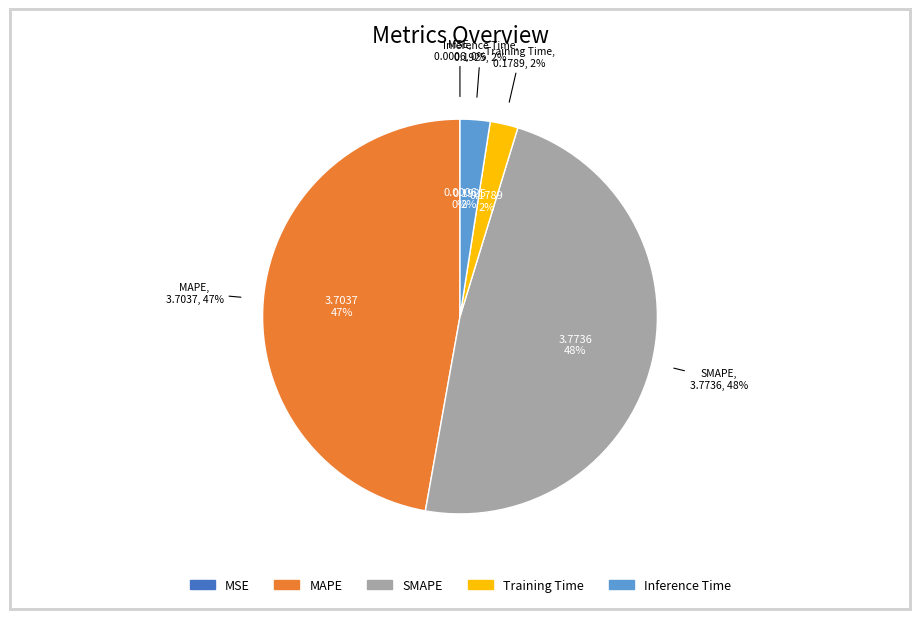

How many segments does this pie chart have?

5